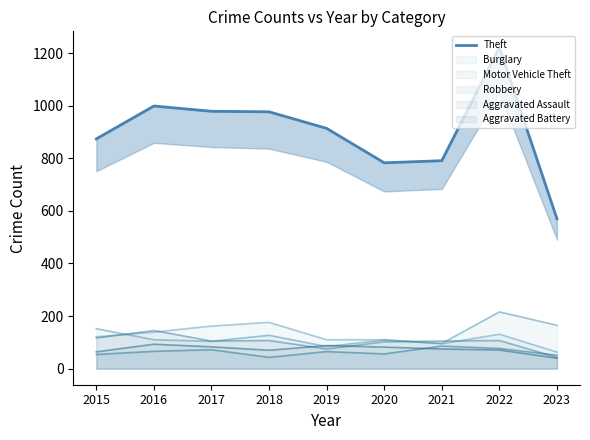

Which category has the lowest value across all series?

2023